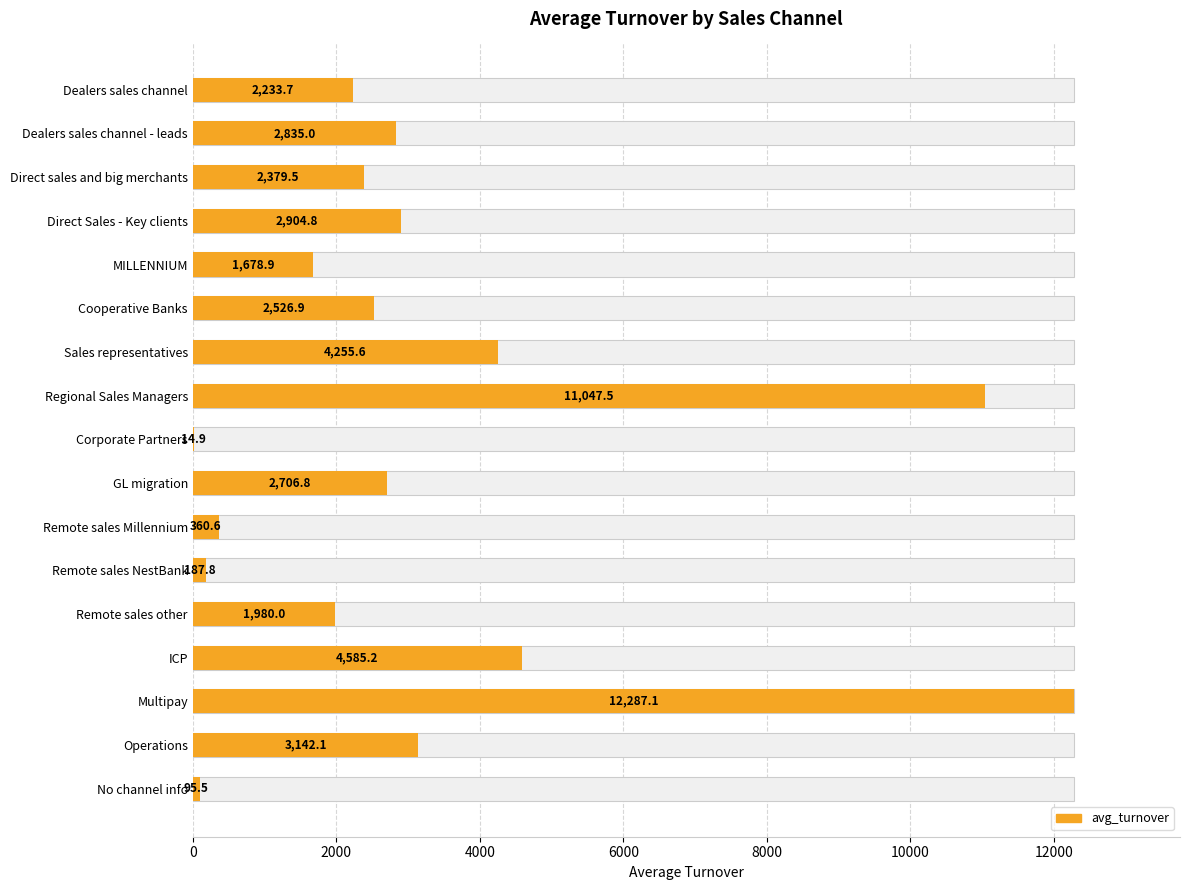

Approximately how many times larger is the value at Direct Sales - Key clients compared to Multipay?

0.2